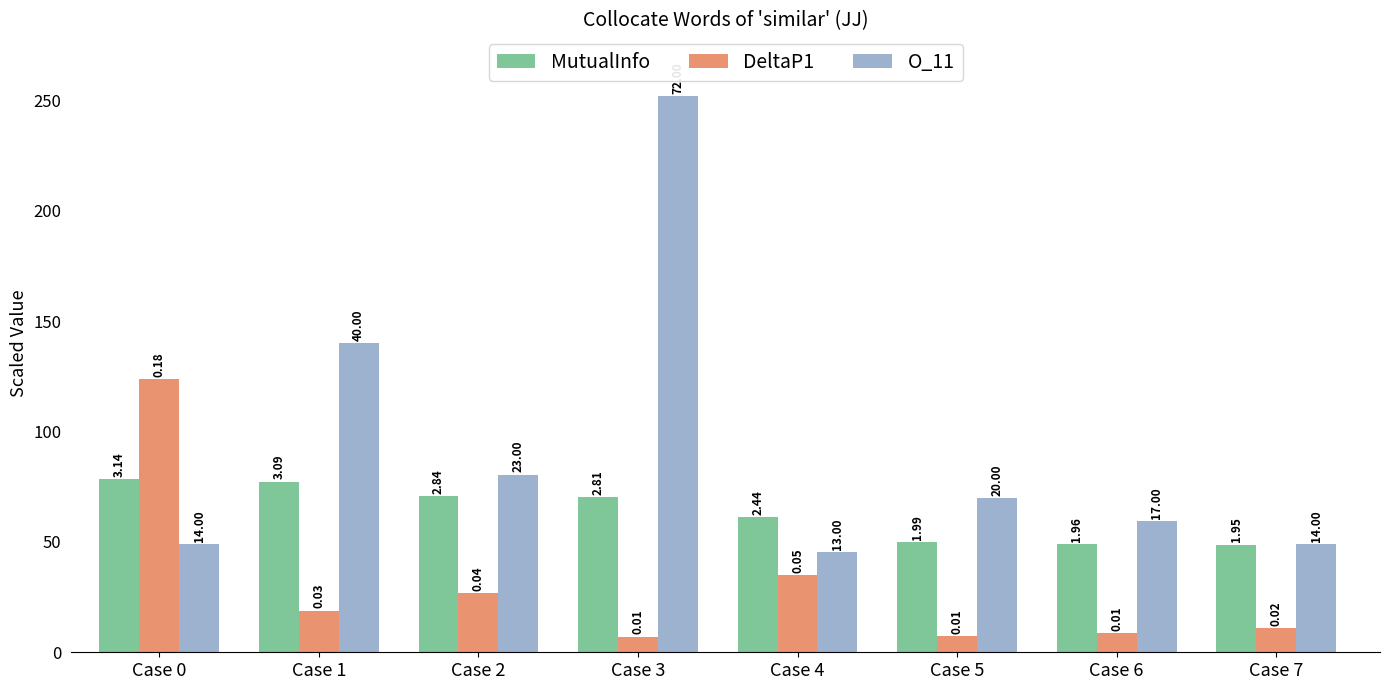

At which label does DeltaP1 first exceed 18?

Case 0